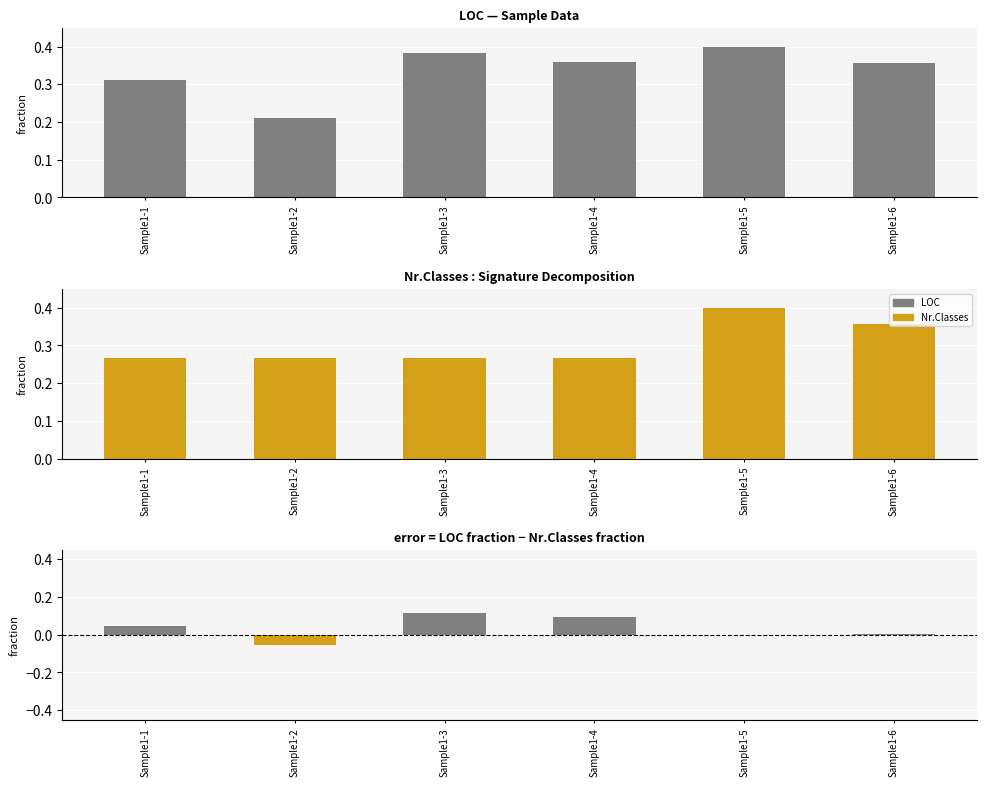

Does the chart contain any negative values?

Yes